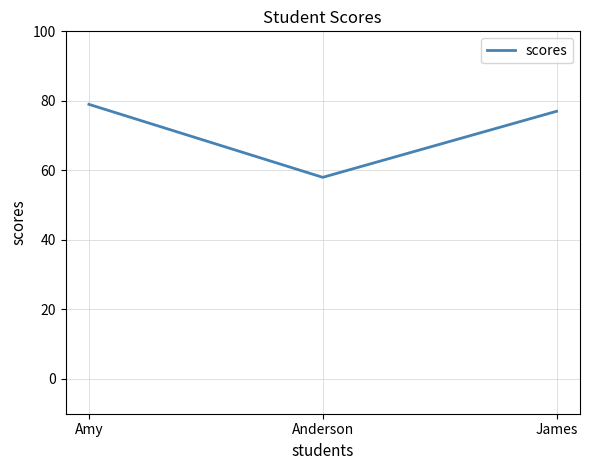

Which label corresponds to the smallest value in the chart?

Anderson